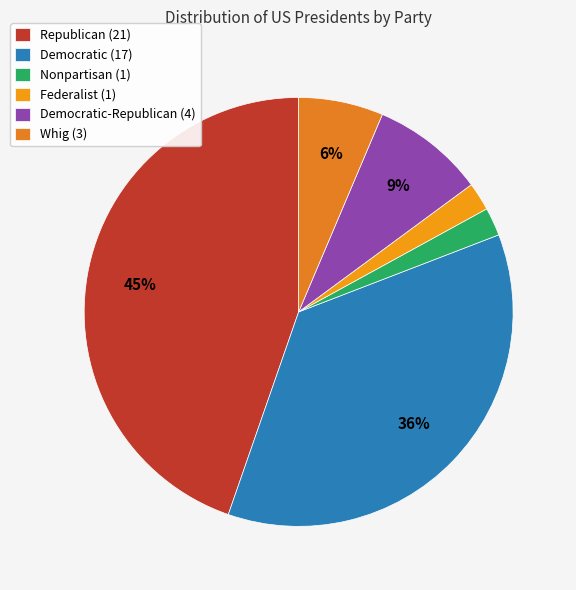

How many segments does this pie chart have?

6